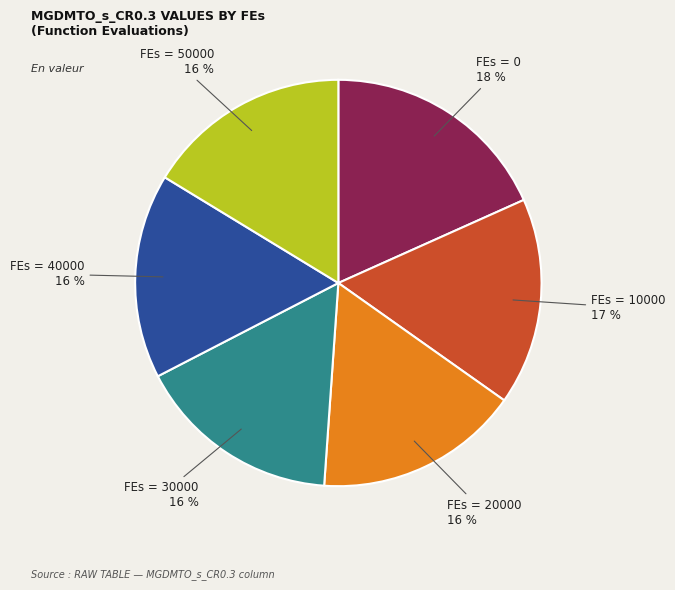

Is there a majority slice in this chart?

No